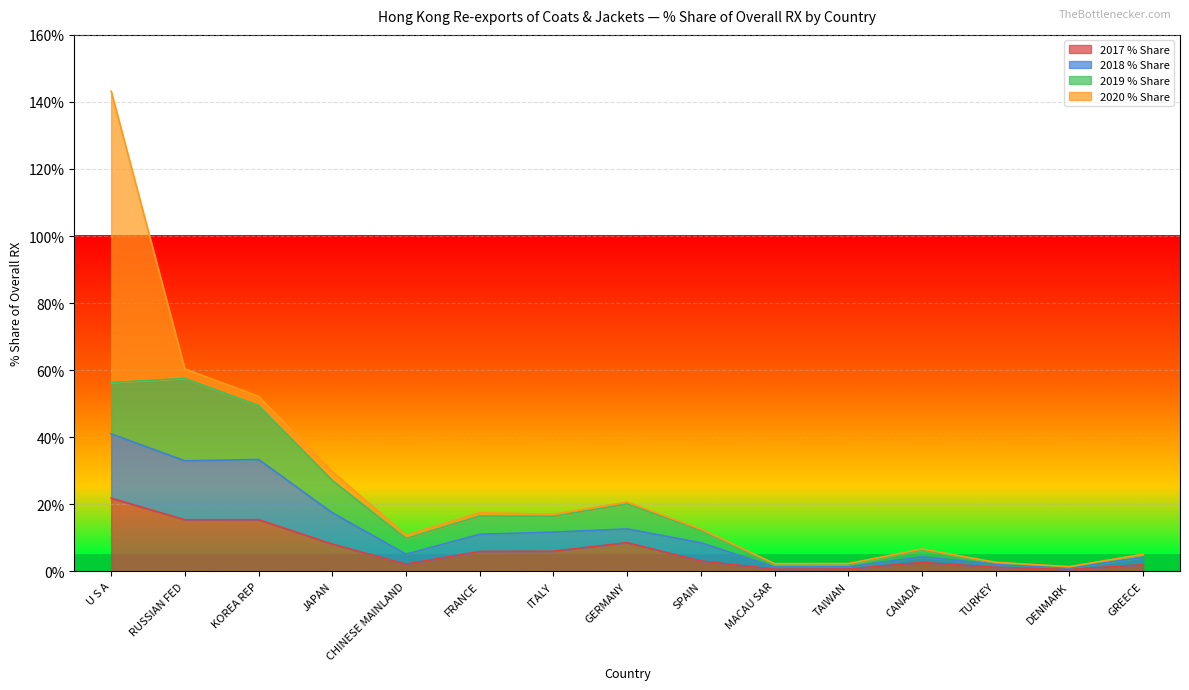

At which category does 2018 % Share reach its first local peak?

KOREA REP